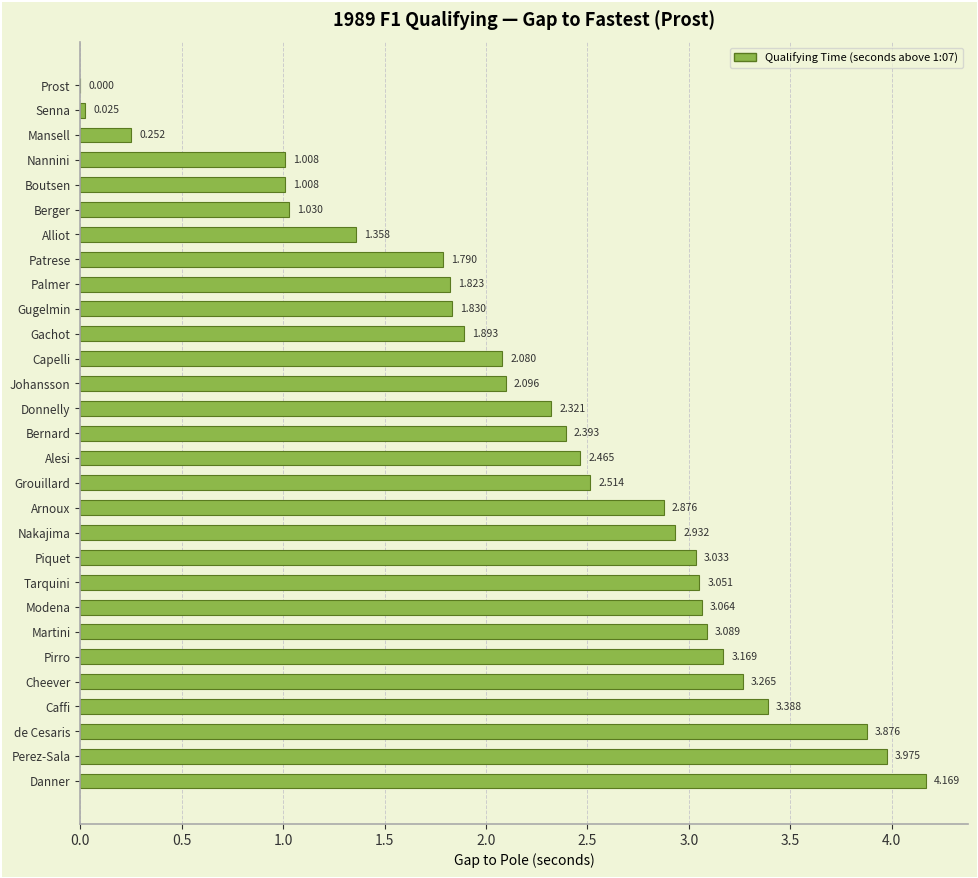

How many categories are shown in the chart?

29